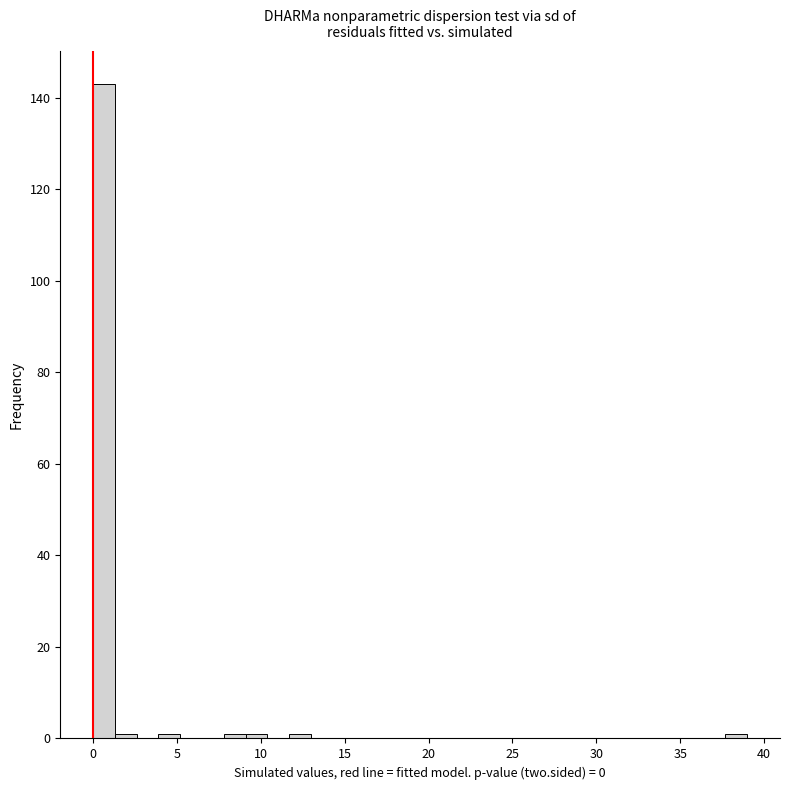

Read against the x-axis, roughly where is the centre of the tallest bar?

0.5